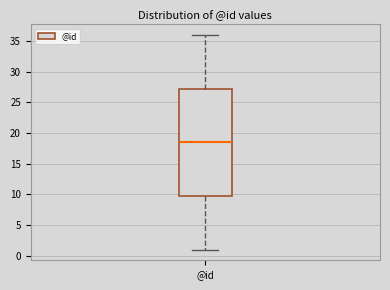

Where is the lower edge of the box for @id on the y-axis? The values are not printed on the chart, so give them approximately, as read against the axis.

10.0